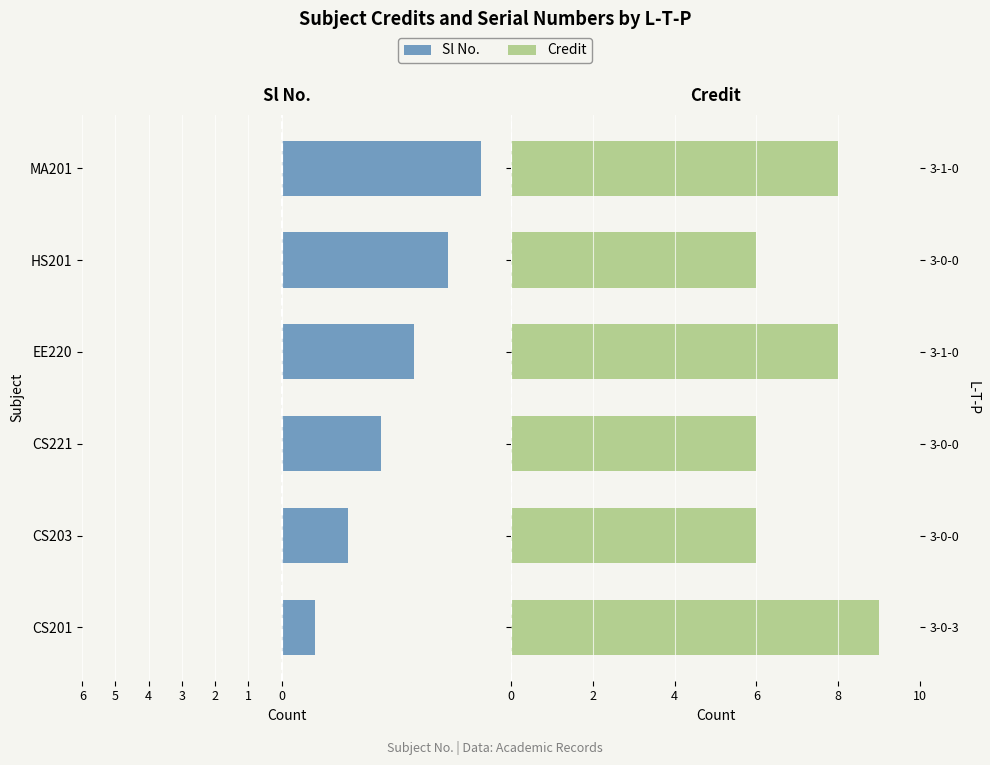

Are the bars grouped side by side (vs. stacked)?

Yes